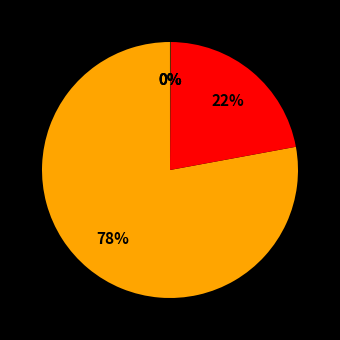

How many segments does this pie chart have?

5